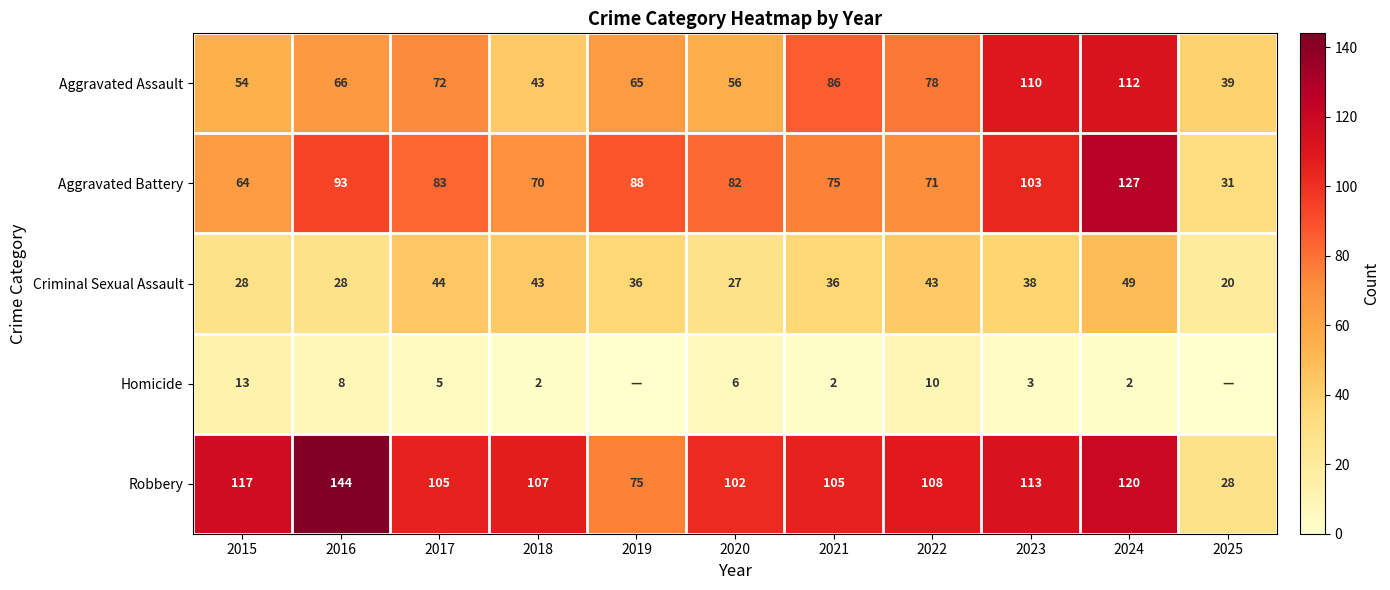

What is the difference between the Aggravated Assault values at 2018 and 2015?

11